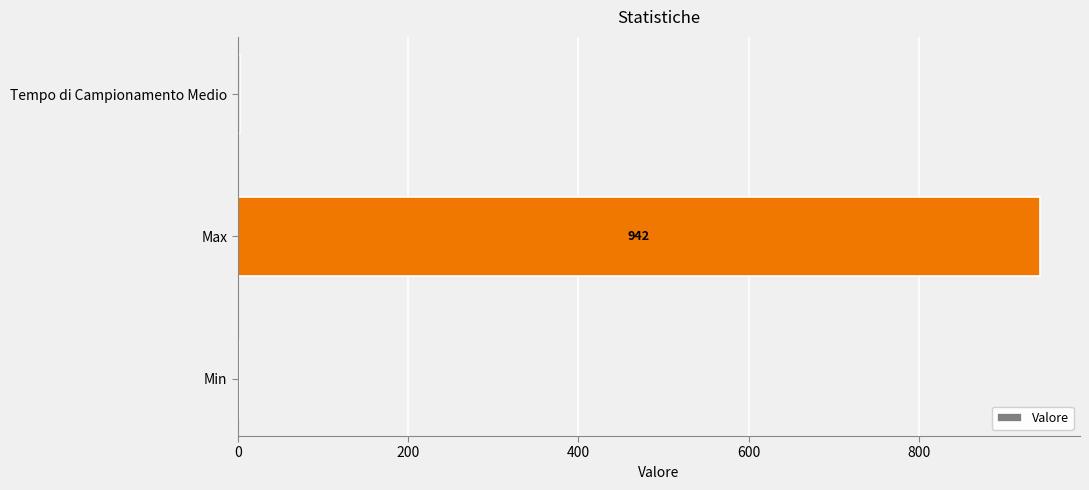

At which category does the chart reach its peak across all series?

Max